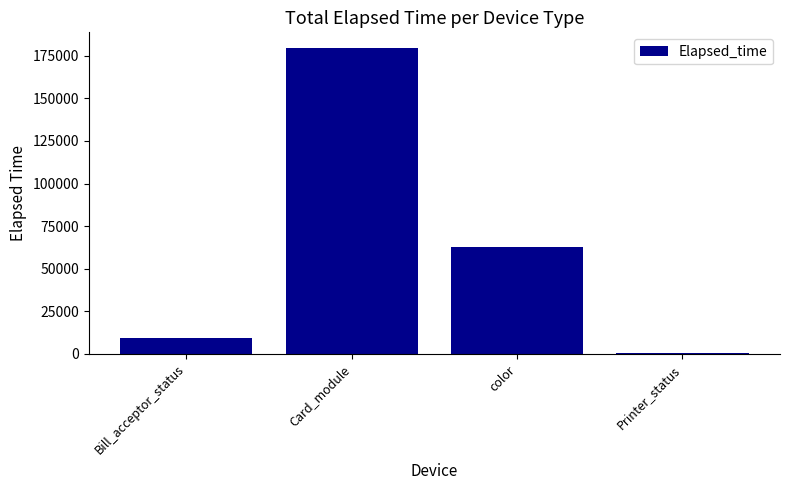

What is the change in value from Bill_acceptor_status to Printer_status?

-8830